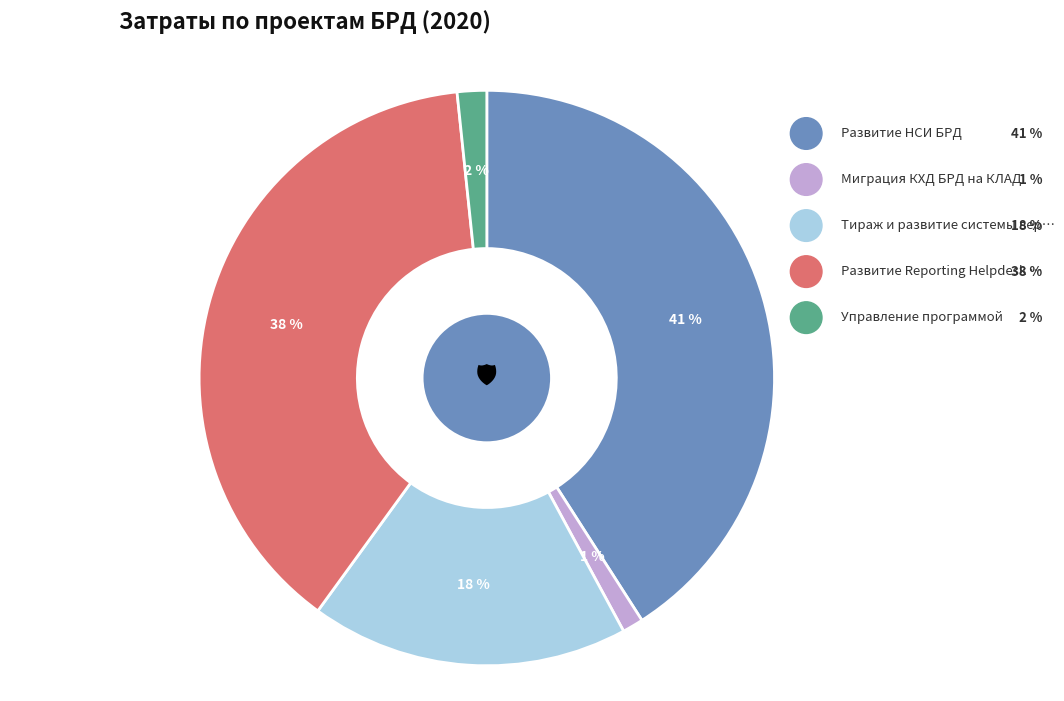

Which slice is the largest?

Развитие НСИ БРД